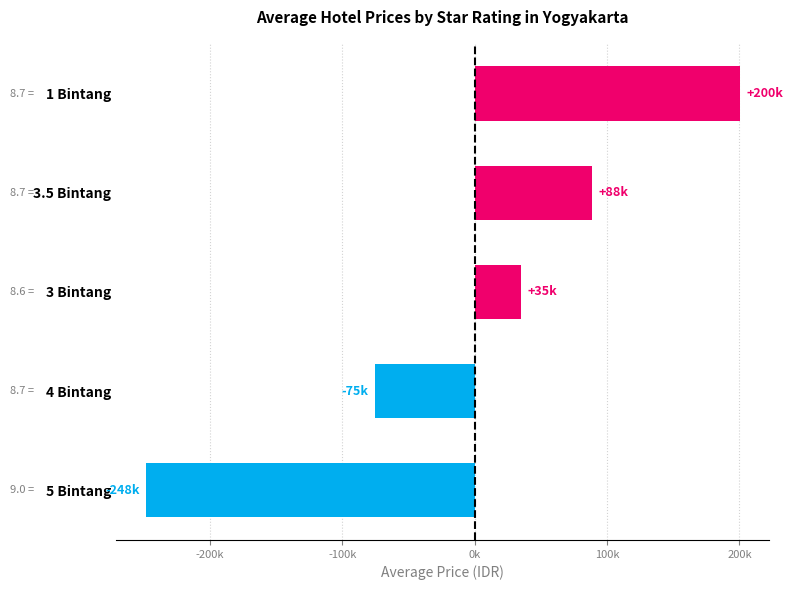

The value at 3 Bintang is 59538. True or false?

False